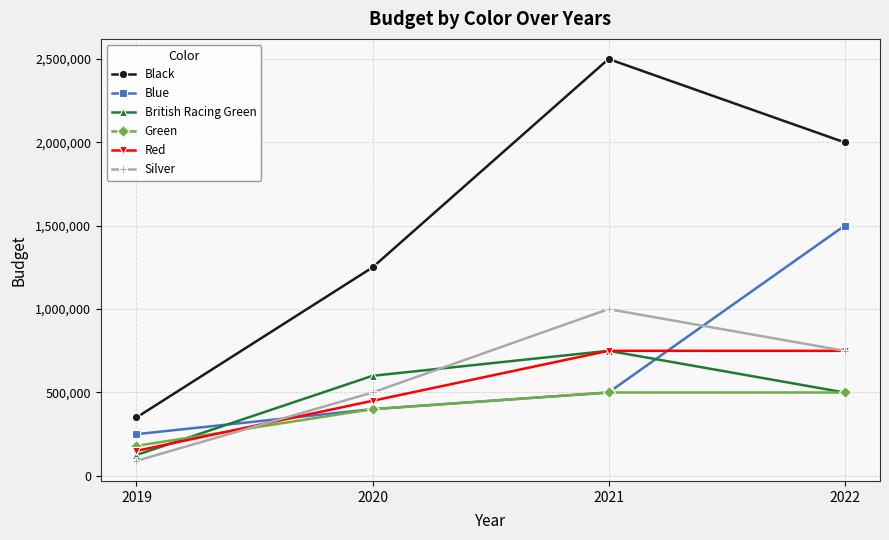

In Black, how many points are higher than both neighbors (excluding endpoints)?

1